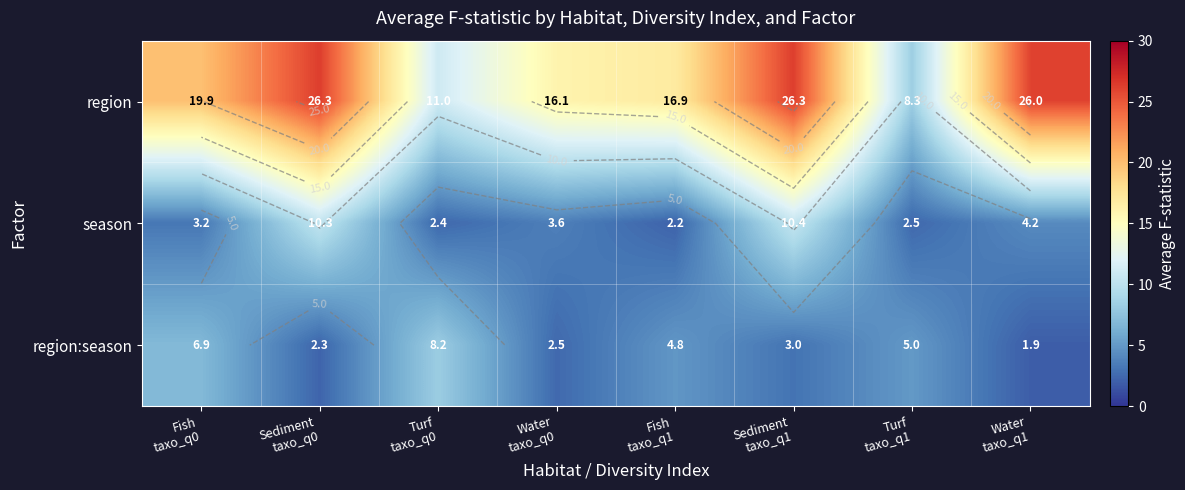

Where is region nearest to the value 17?

Fish taxo_q1